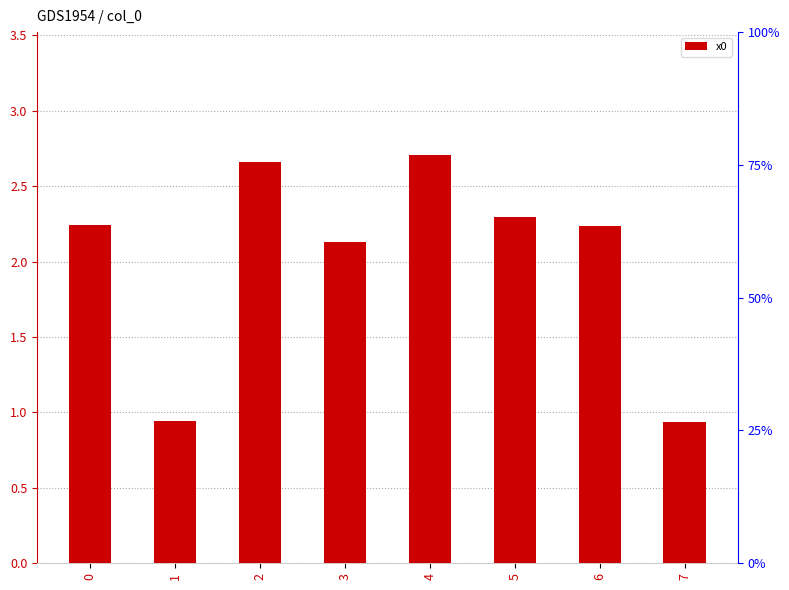

List the labels in order of value, smallest first.

7, 1, 3, 6, 0, 5, 2, 4